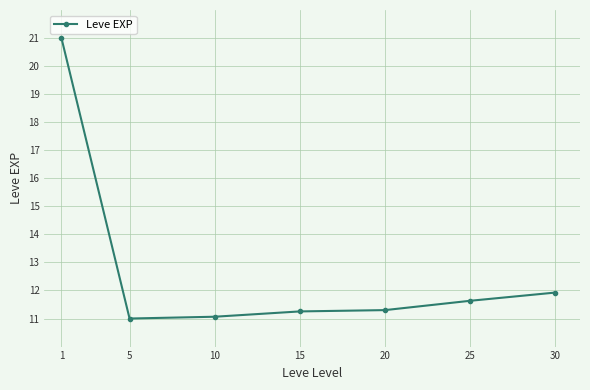

What is the value of the 2nd point from the left?

11.0